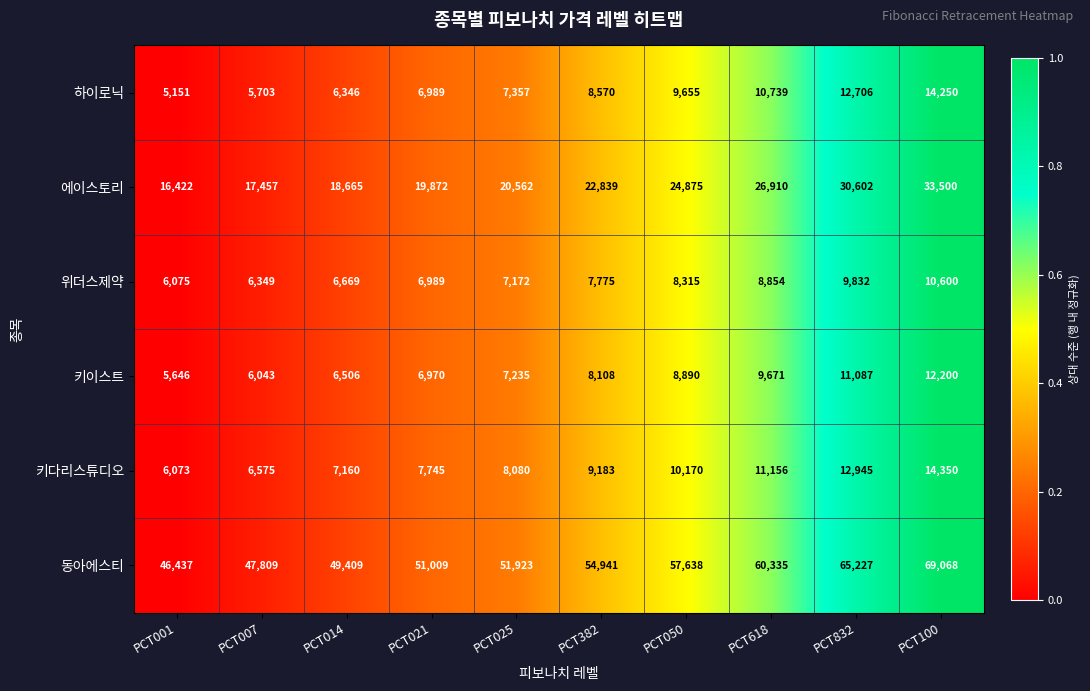

At which category does the chart reach its minimum across all series?

PCT001